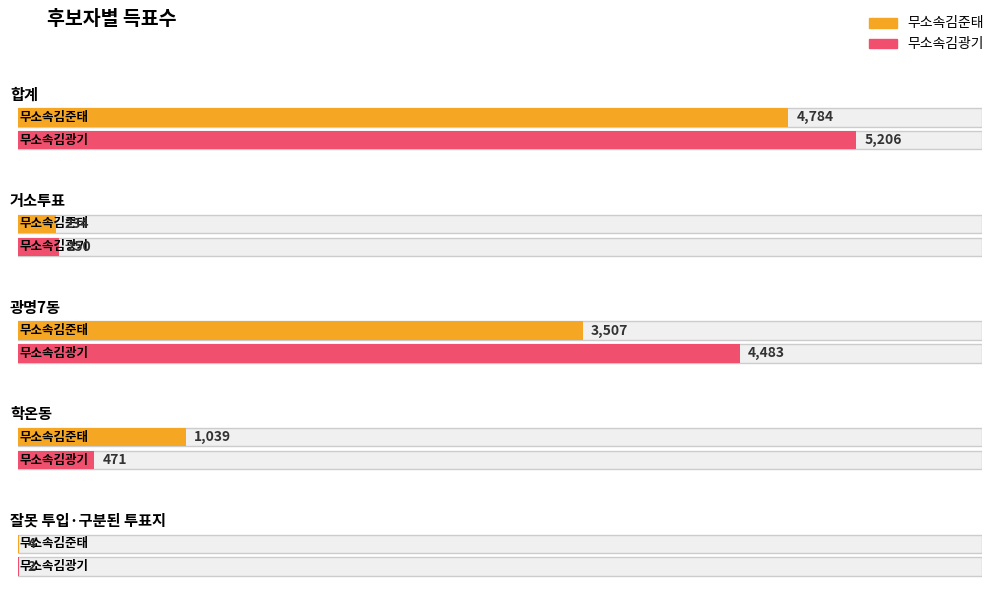

Is the value of 무소속김준태 at 잘못 투입·구분된 투표지 greater than the value of 무소속김광기 at 광명7동?

No